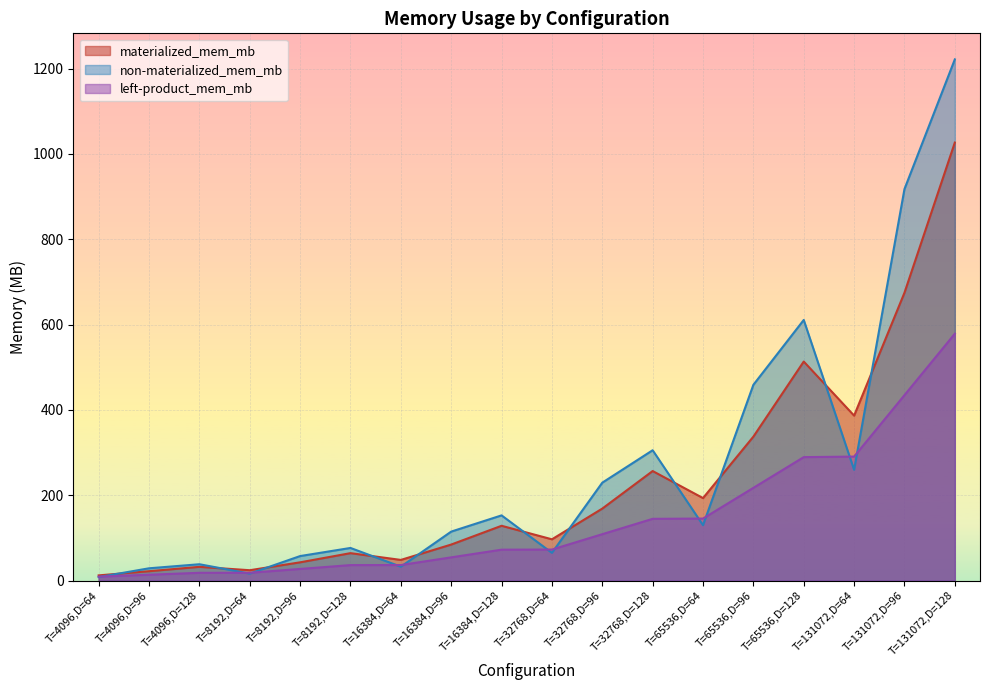

What is the sum of the left-product_mem_mb values at T=65536,D=64 and T=131072,D=96?

579.8